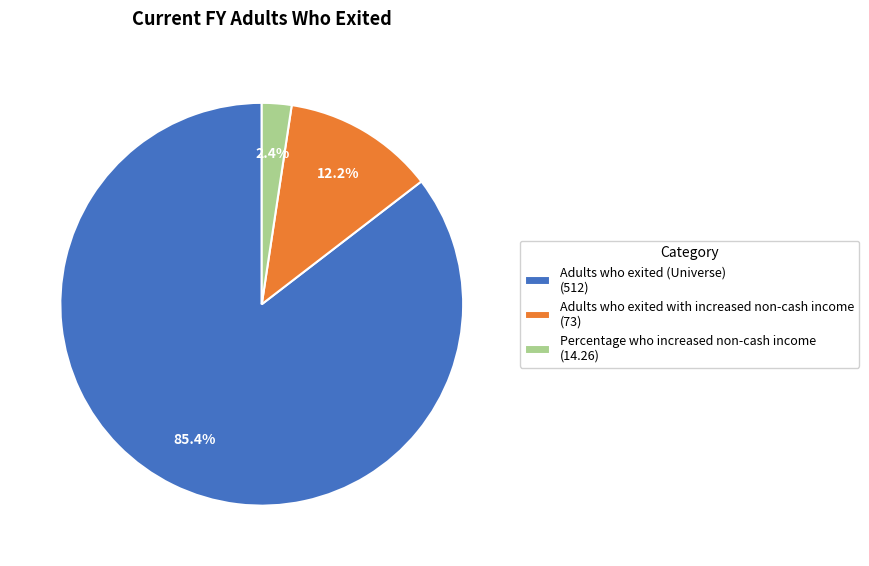

To the nearest percent, what is the combined percentage of Adults who exited (Universe) and Percentage who increased non-cash income?

88%